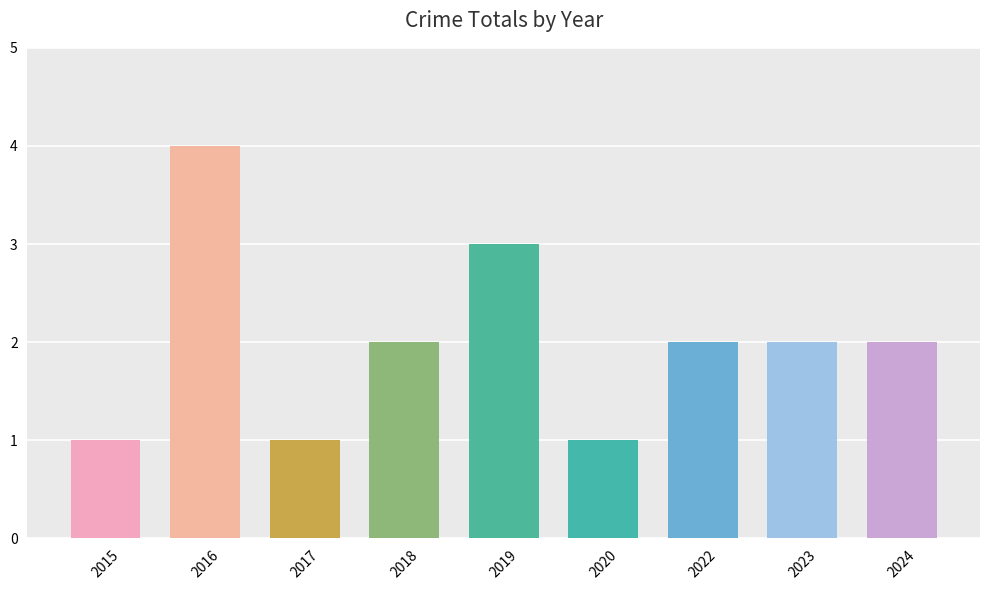

True or false: the data shows 2 at 2023.

True